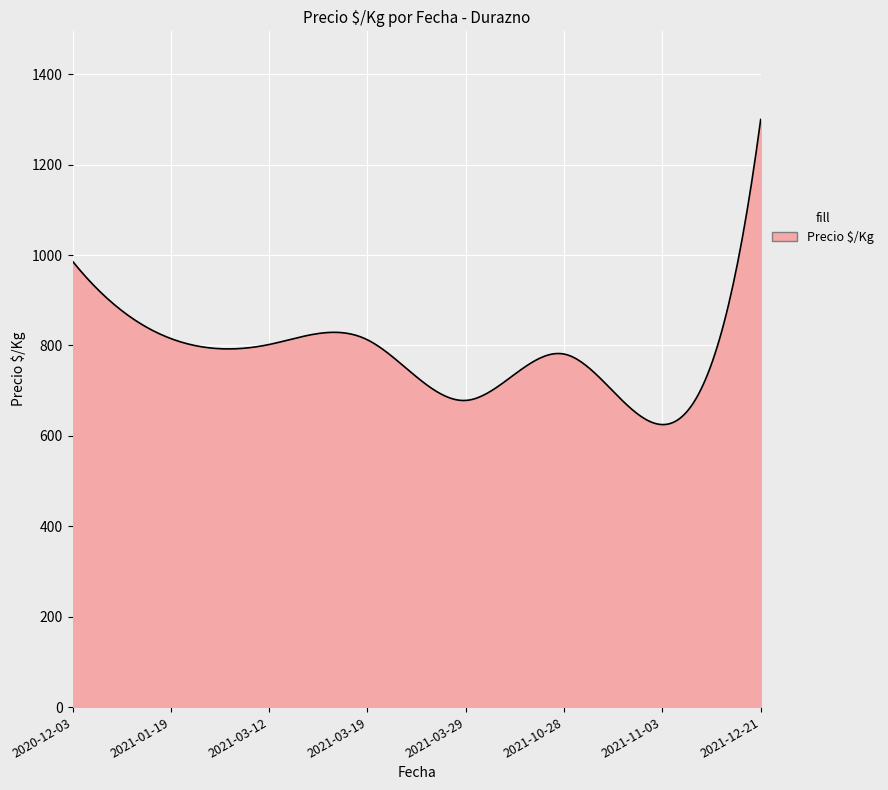

What is the difference between the maximum and minimum values?

675.0